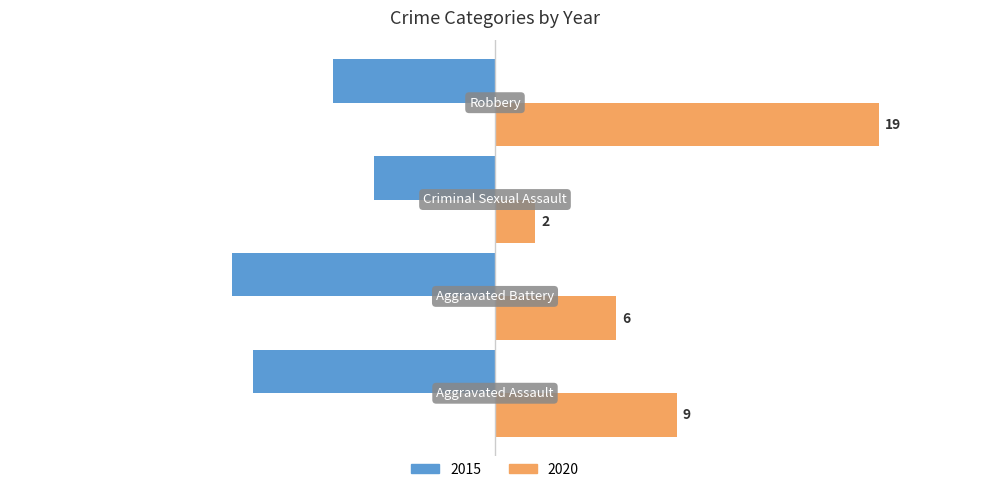

What is the difference between the maximum and minimum values in the 2015 series?

7